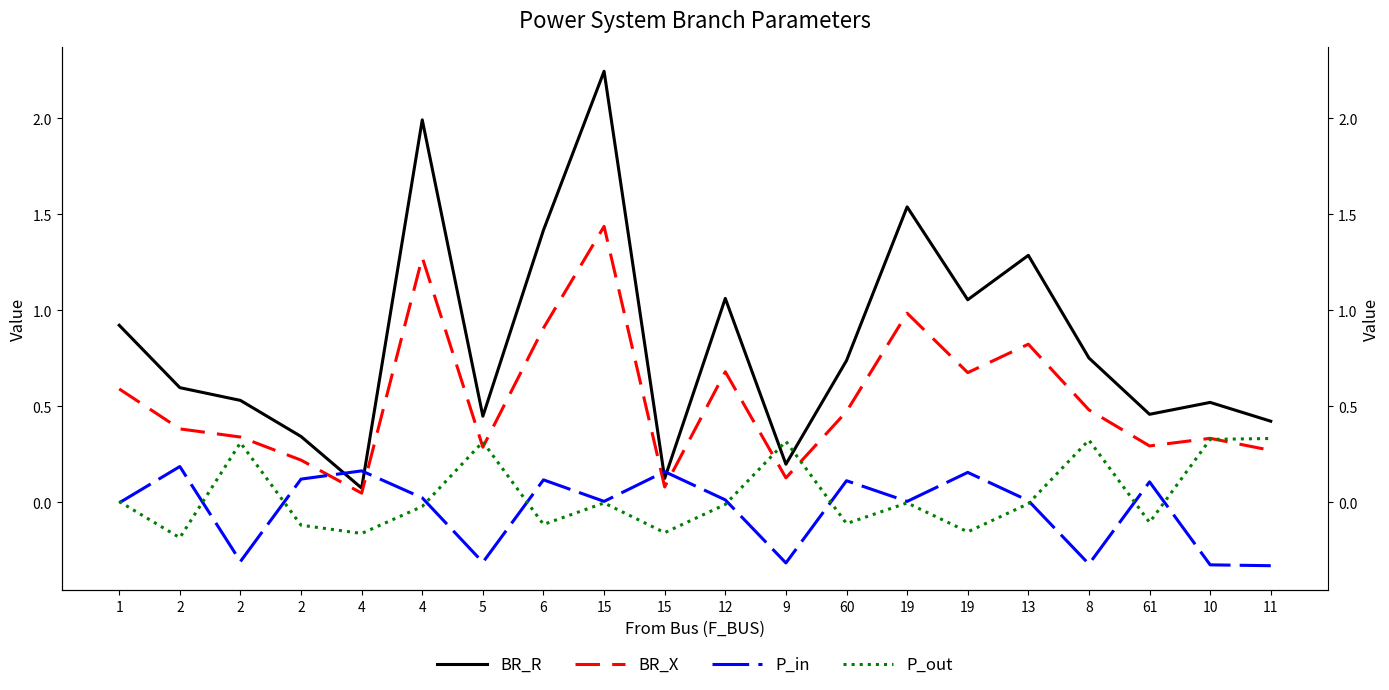

Which series has the largest total across all categories?

BR_R